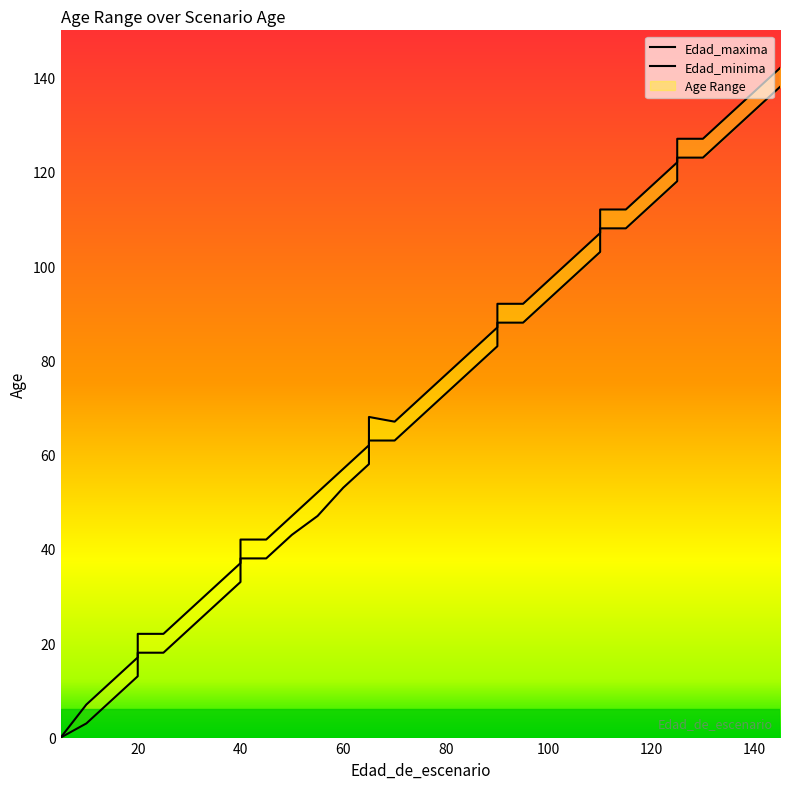

The value of Edad_maxima at 55 is 68. True or false?

False